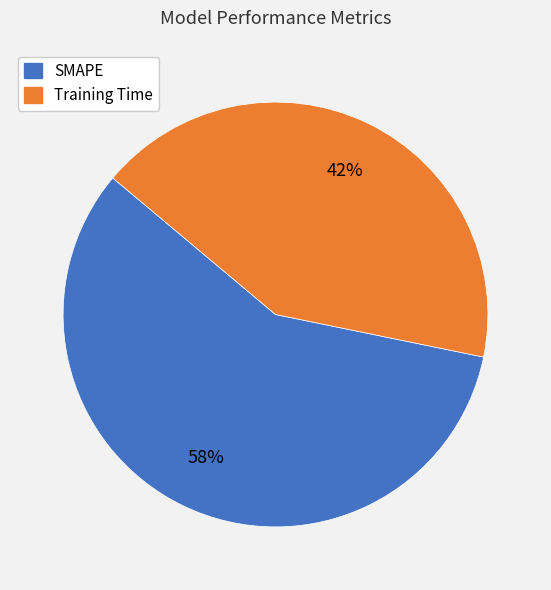

To the nearest percent, what is the difference between the largest and smallest slice percentages?

16%